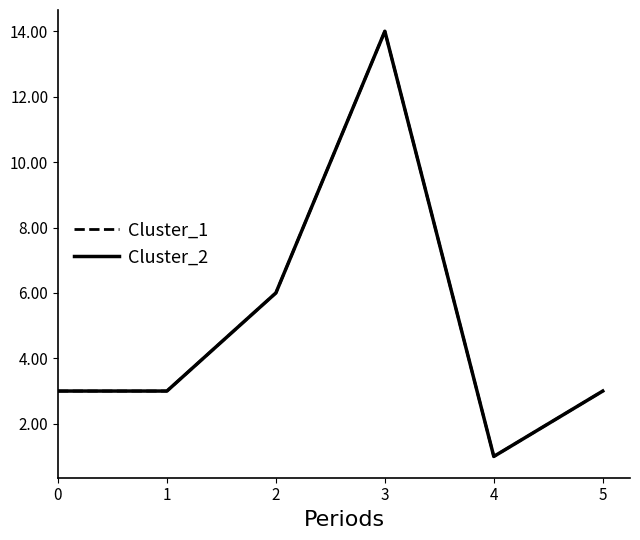

Does the chart have visible grid lines?

No